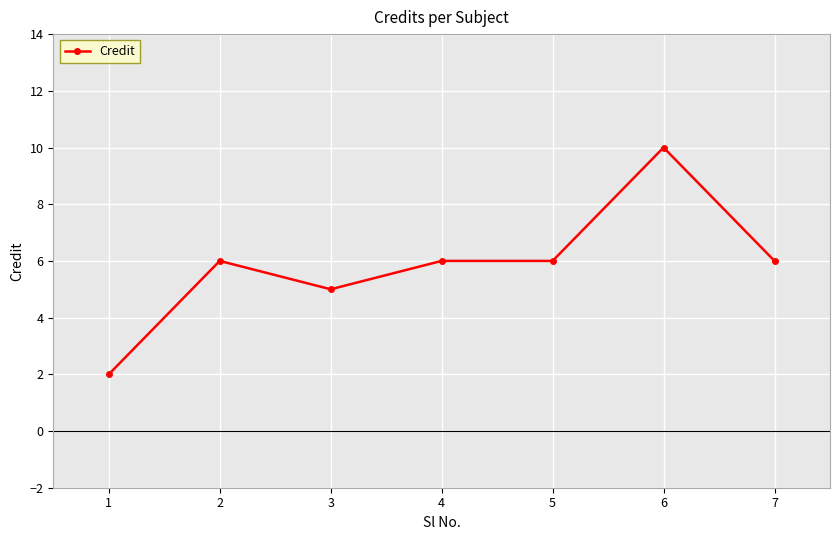

Where is the first local maximum?

2